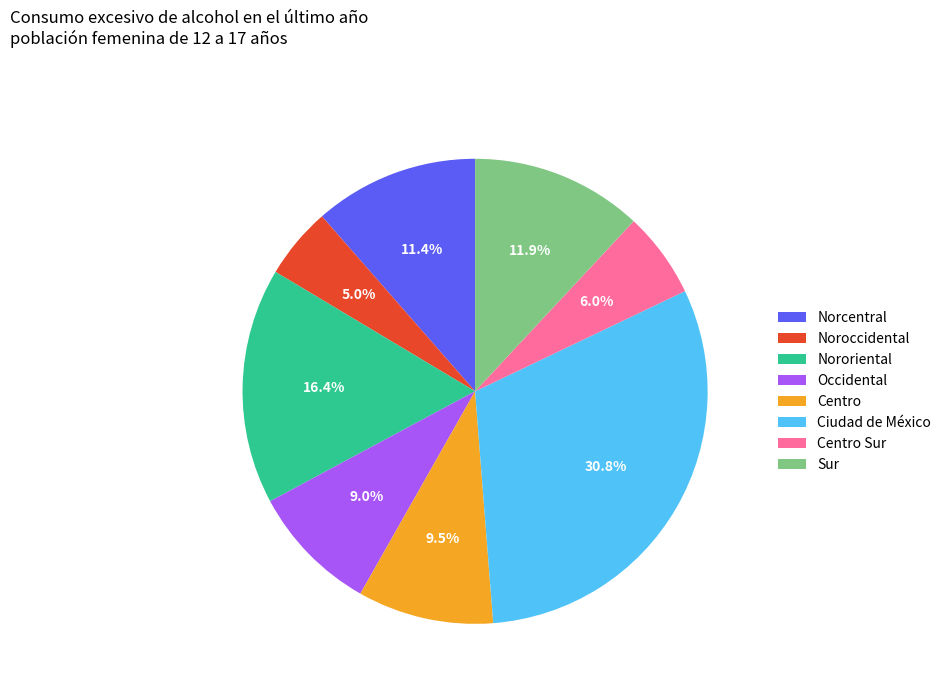

Which has a higher value, Occidental or Norcentral?

Norcentral